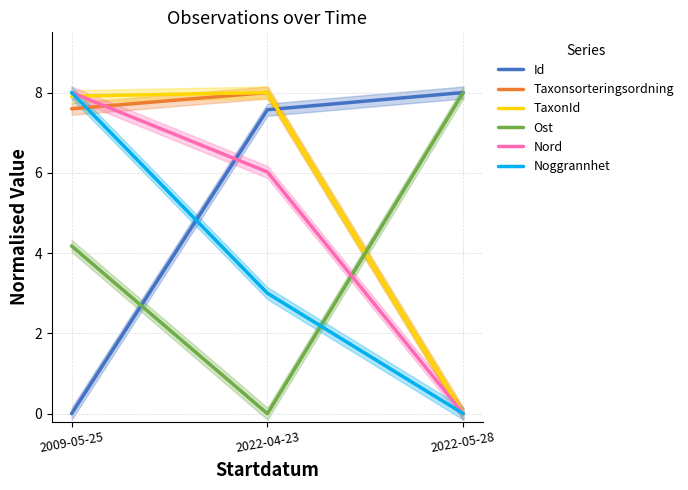

Reading left to right, what are all the values shown in this chart?

Id: 0.0	7.6	8.0
Taxonsorteringsordning: 7.6	8.0	0.0
TaxonId: 7.9	8.0	0.0
Ost: 4.2	0.0	8.0
Nord: 8.0	6.0	0.0
Noggrannhet: 8.0	3.0	0.0